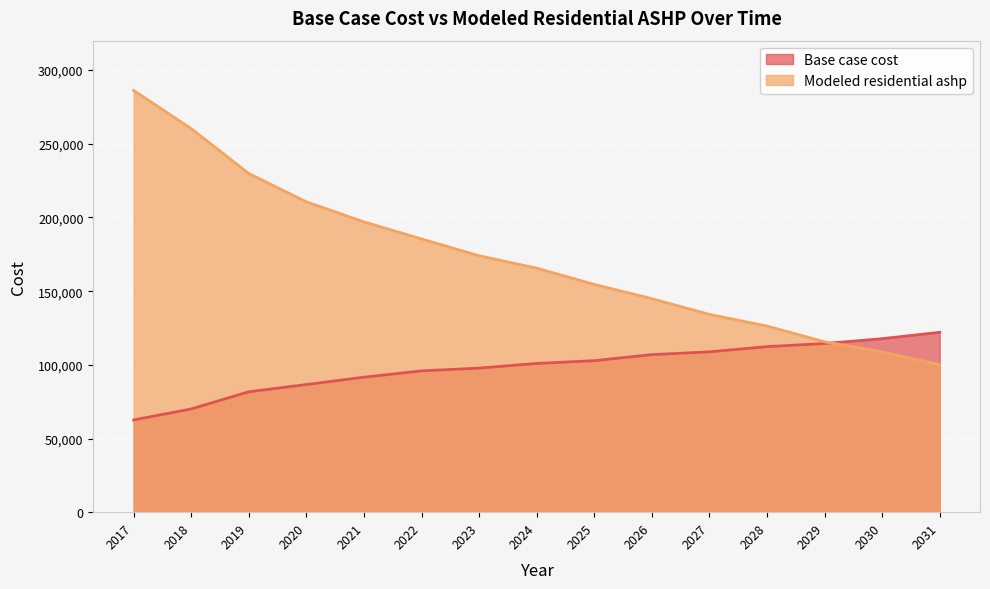

The value of Modeled residential ashp at 2023 is 263438.3. True or false?

False